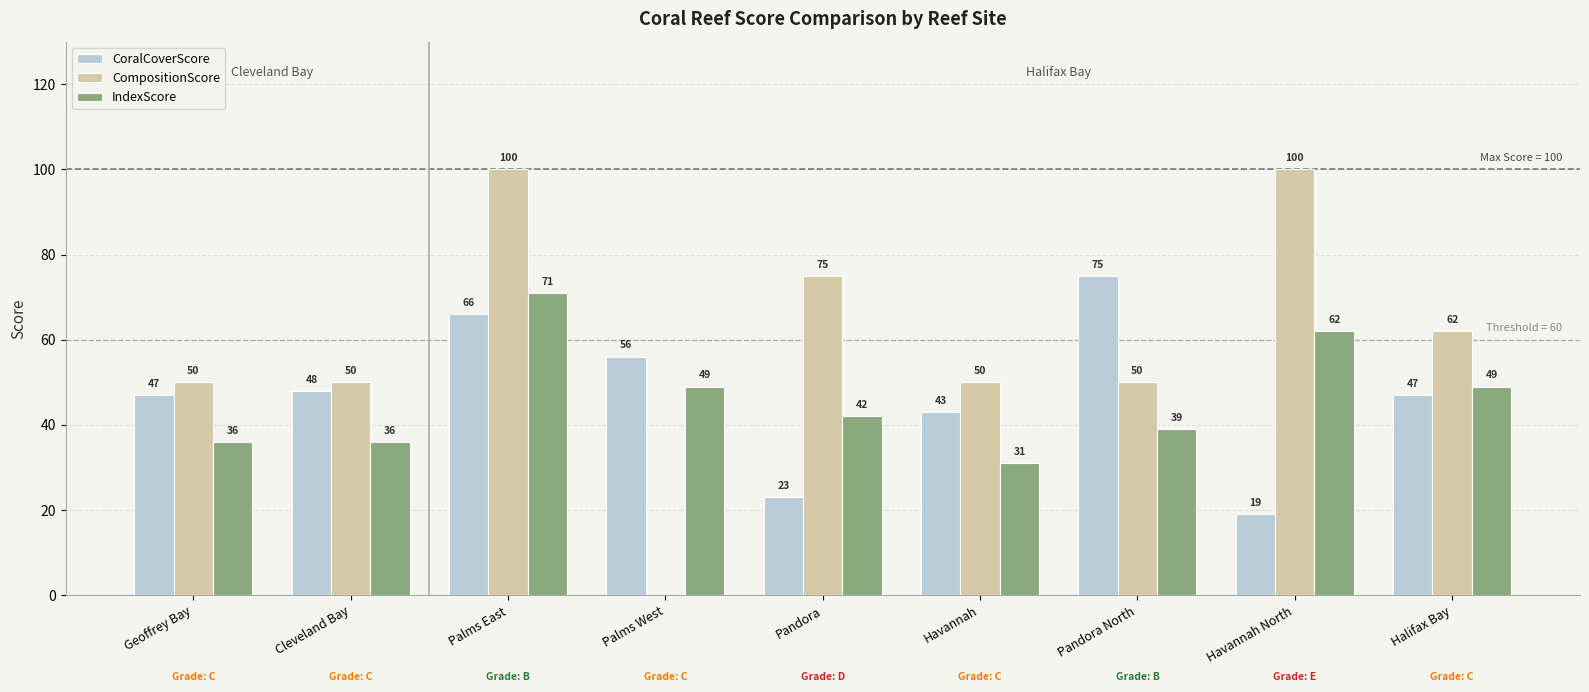

What is the greatest value displayed?

100